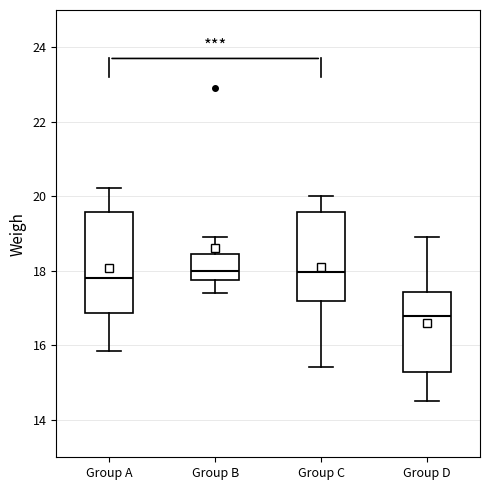

Reading left to right, transcribe this box plot: for each box, give where its median line is, the range the box spans, and where its two whiskers end, as read against the y-axis. The values are not printed on the chart, so give them approximately, as read against the axis.

Group A: median 17.8, box 16.8 to 19.6, whiskers 15.8 to 20.2
Group B: median 18.0, box 17.8 to 18.4, whiskers 17.4 to 19.0
Group C: median 18.0, box 17.2 to 19.6, whiskers 15.4 to 20.0
Group D: median 16.8, box 15.2 to 17.4, whiskers 14.6 to 19.0